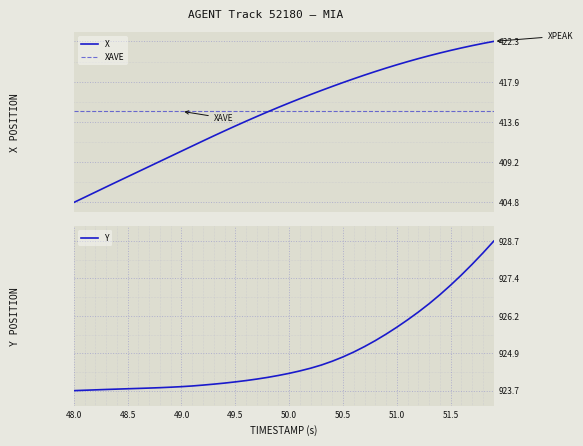

What is the minimum value for X?

404.8